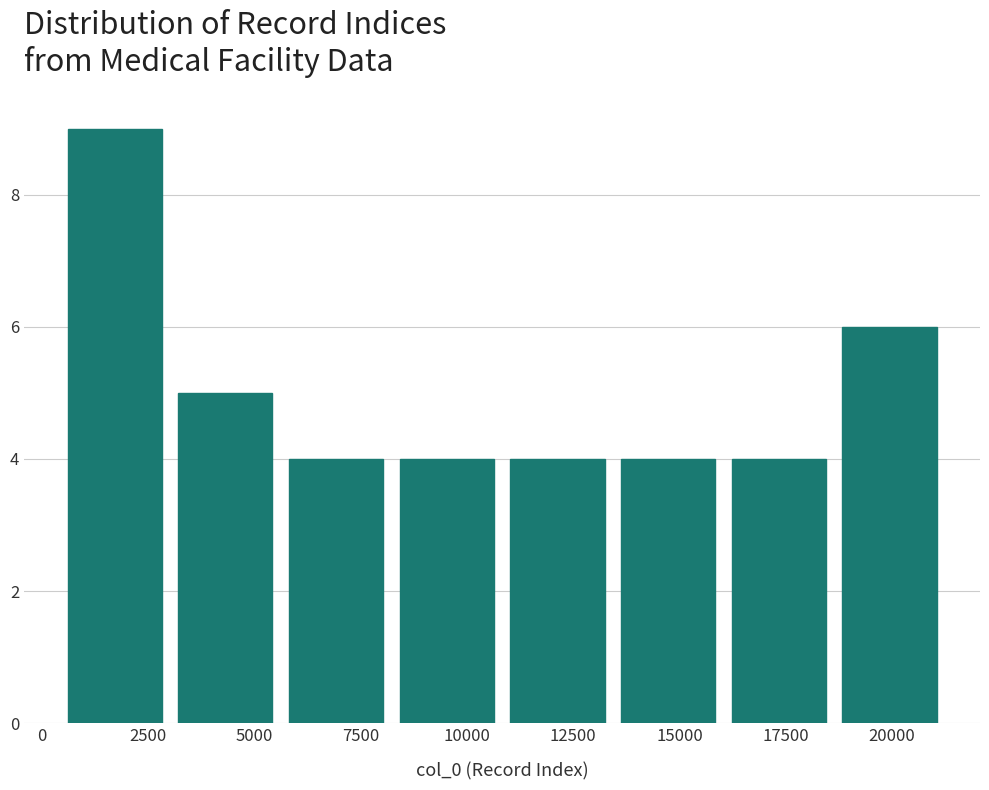

Reading left to right, list every bar in this chart as the range it spans on the x-axis followed by its height. Neither the bar edges nor the heights are printed on the chart, so give them approximately, as read against the axes.

500 to 3000: 9
3000 to 5500: 5
5500 to 8000: 4
8000 to 11000: 4
11000 to 13500: 4
13500 to 16000: 4
16000 to 18500: 4
18500 to 21000: 6